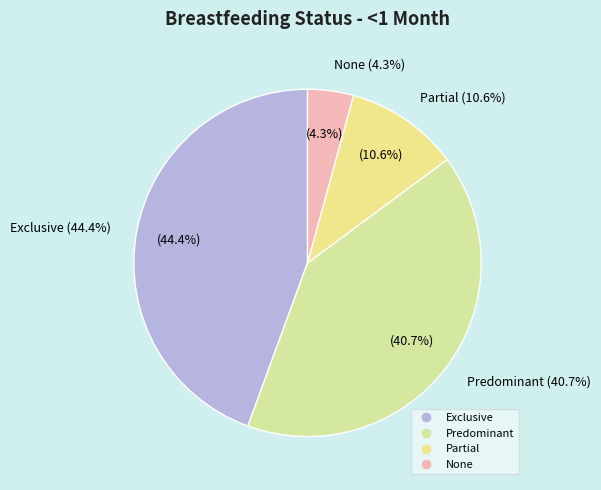

What percentage do None and Exclusive together represent?

48.7%